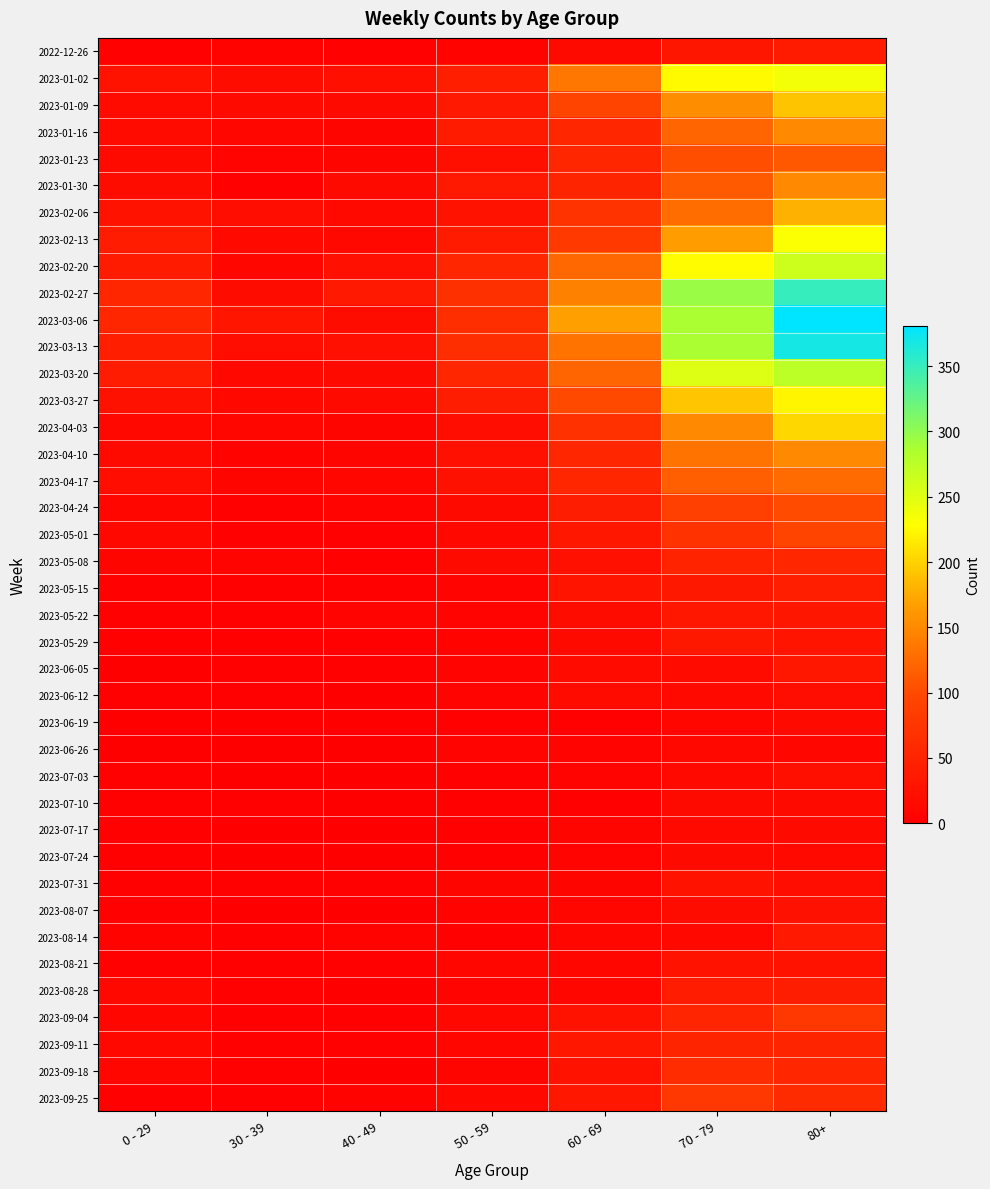

At which category is the sum across all series the highest?

80+